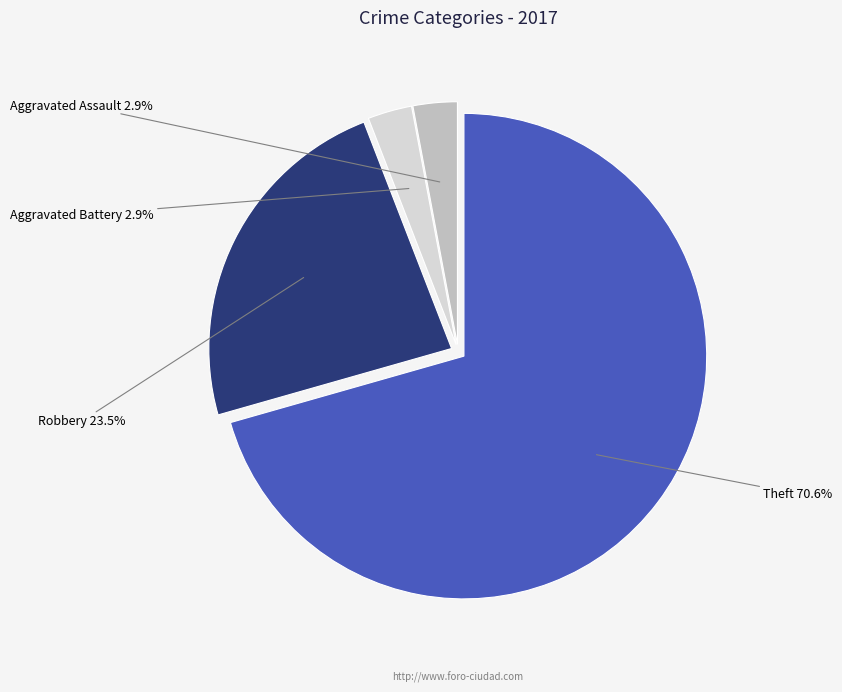

Is there any slice that represents more than half of the pie?

Yes